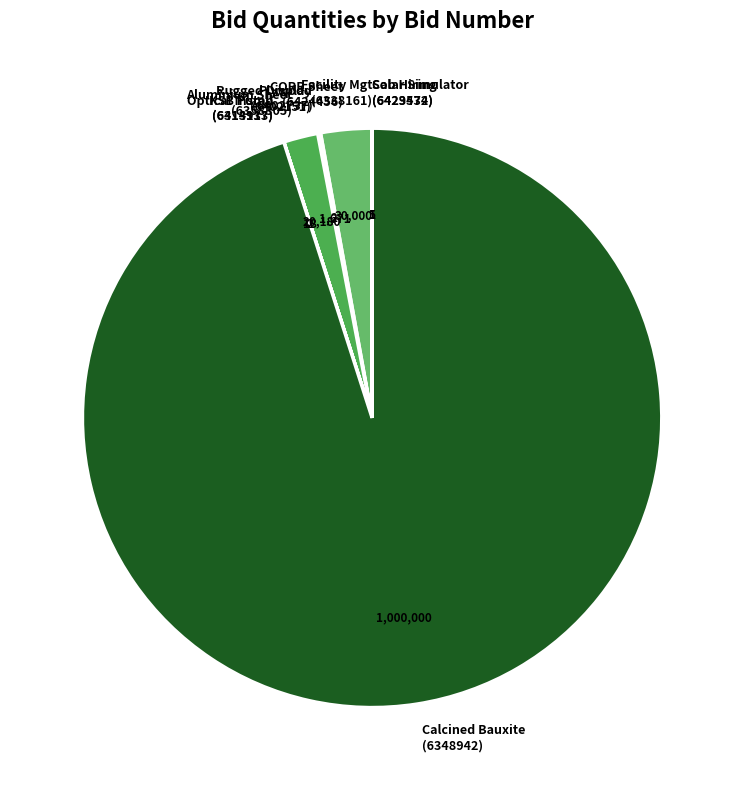

The CORR Sheet (6424456) slice represents 3% of the pie. True or false?

True